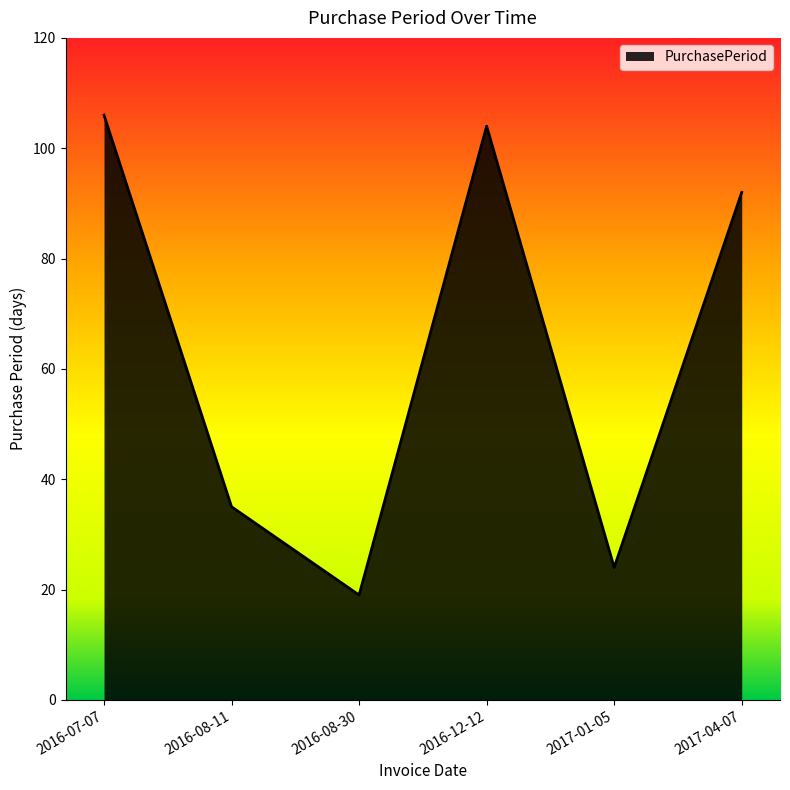

Reading left to right, extract all data points from this chart.

106	35	19	104	24	92